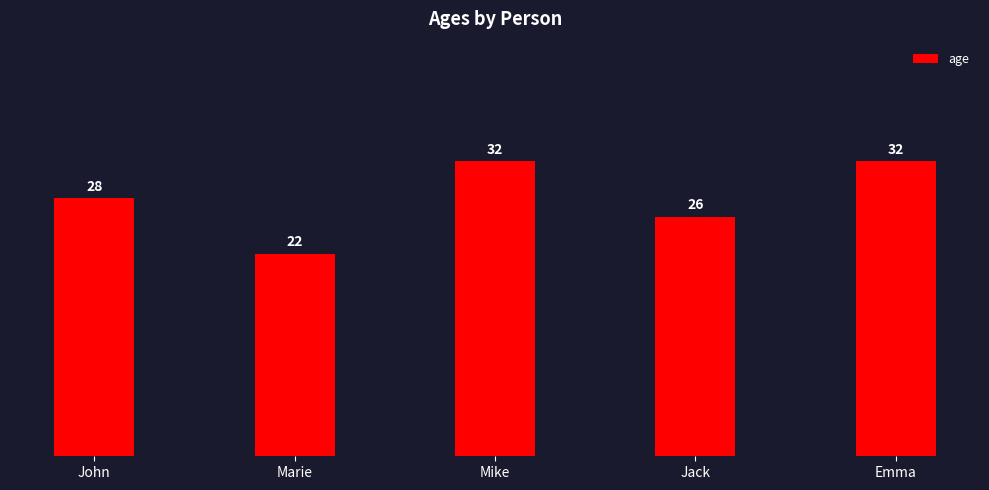

Reading left to right, what are all the values shown in this chart?

28	22	32	26	32